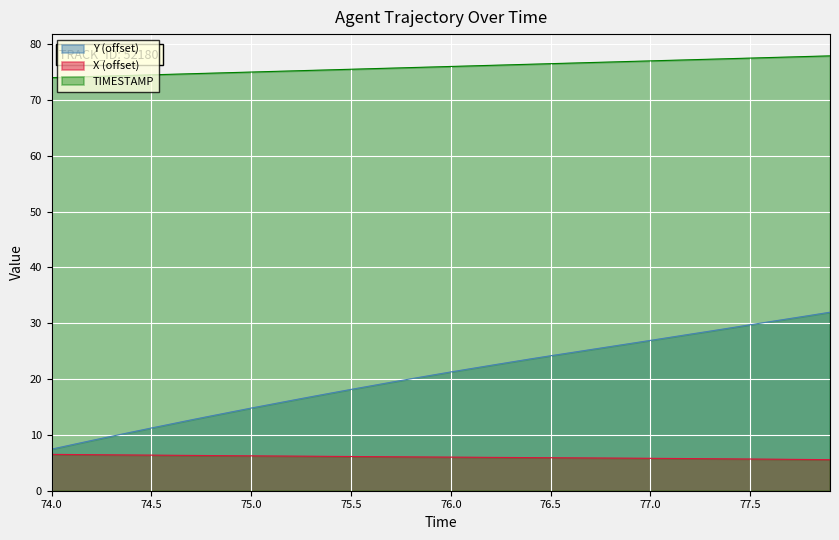

The value of Y at 74.3 is 9.8. True or false?

True